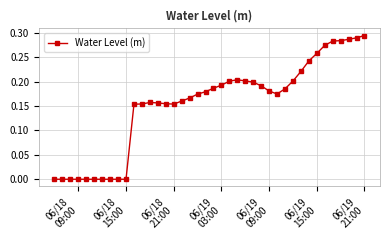

True or false: the data has more than 0 interior local peaks.

True